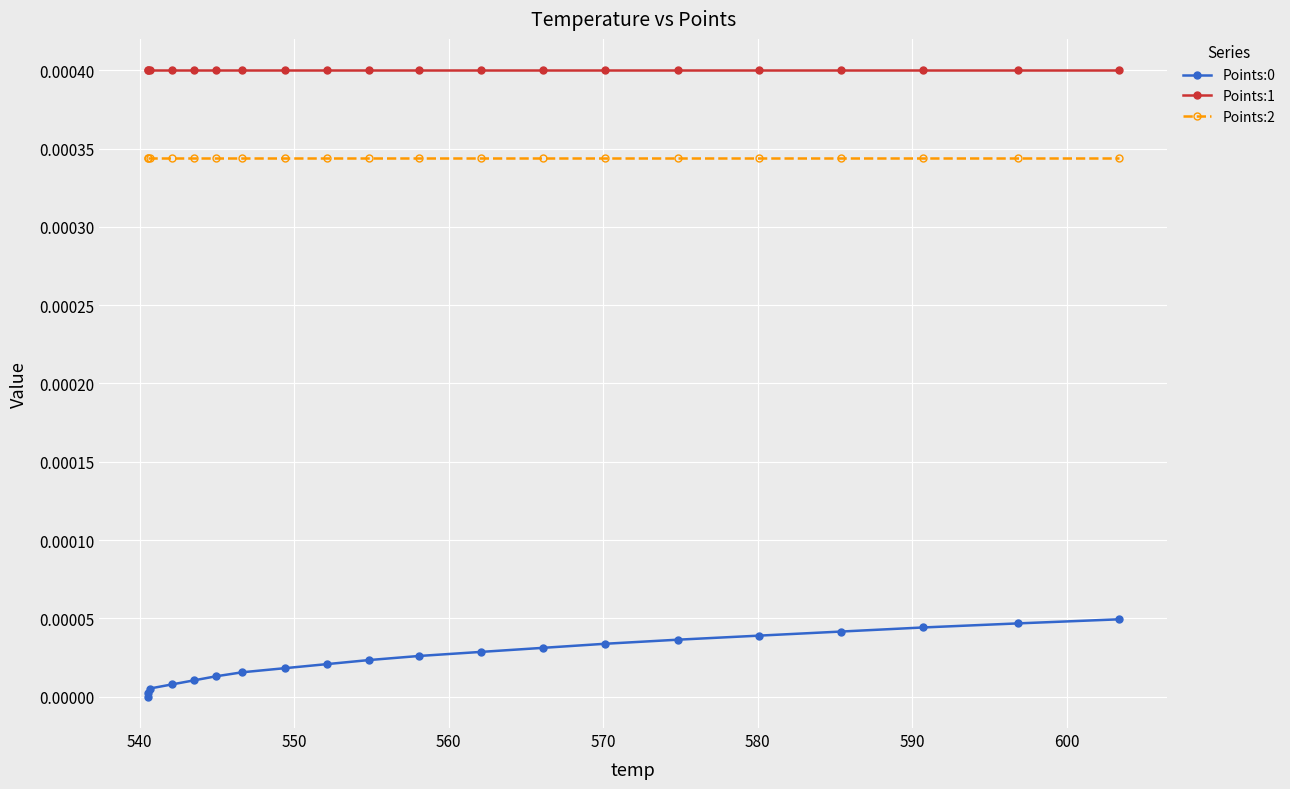

How many values in the Points:0 series exceed 0?

19